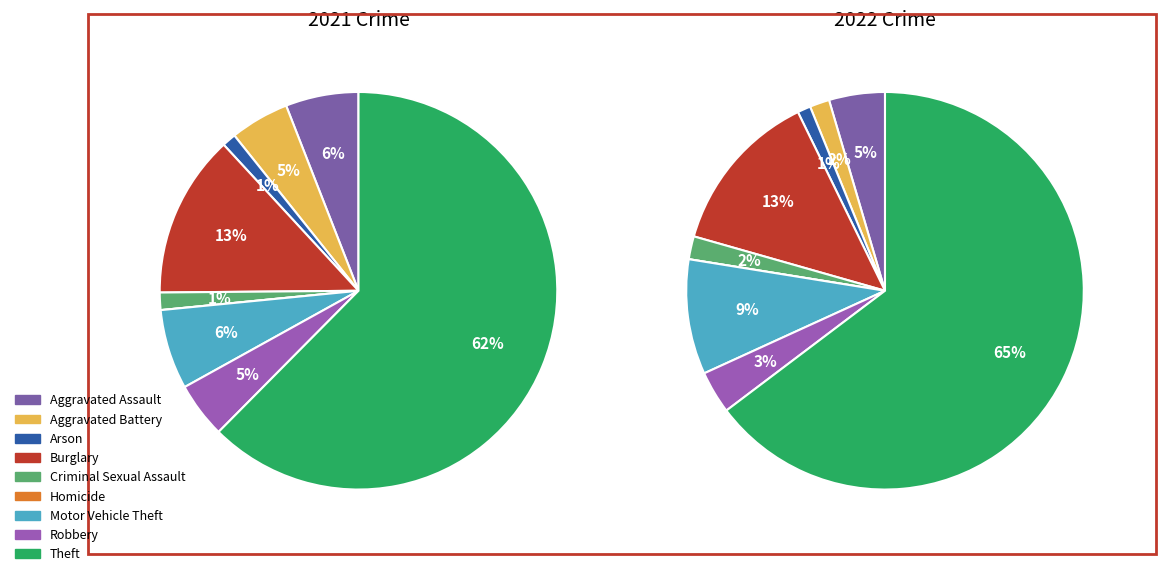

What percentage is NOT represented by Arson?

98.9%